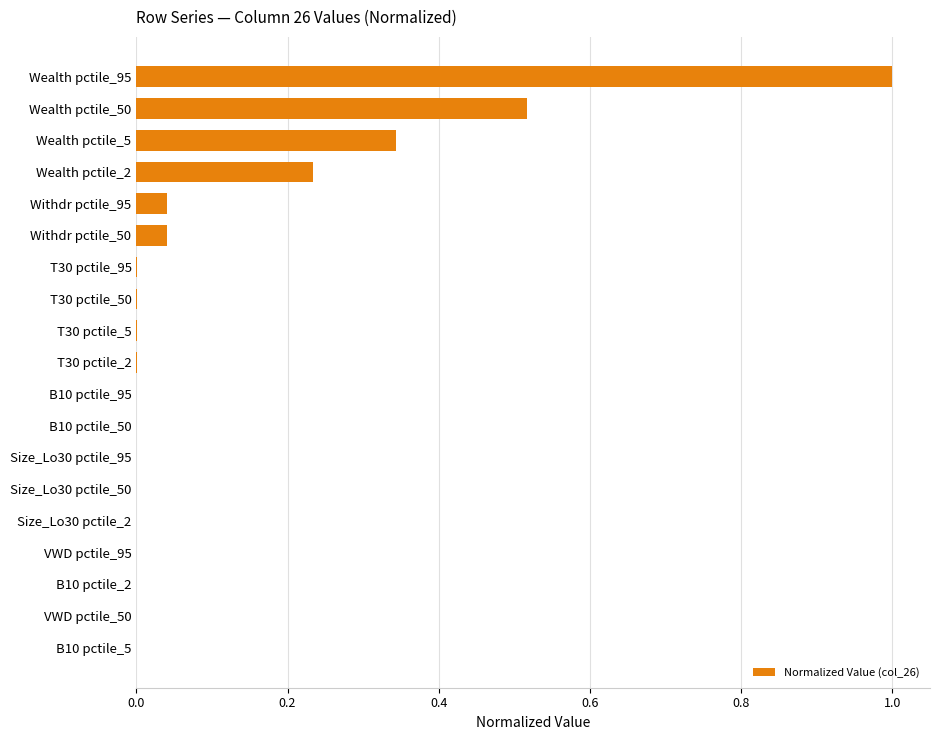

How many distinct data groups are displayed?

1